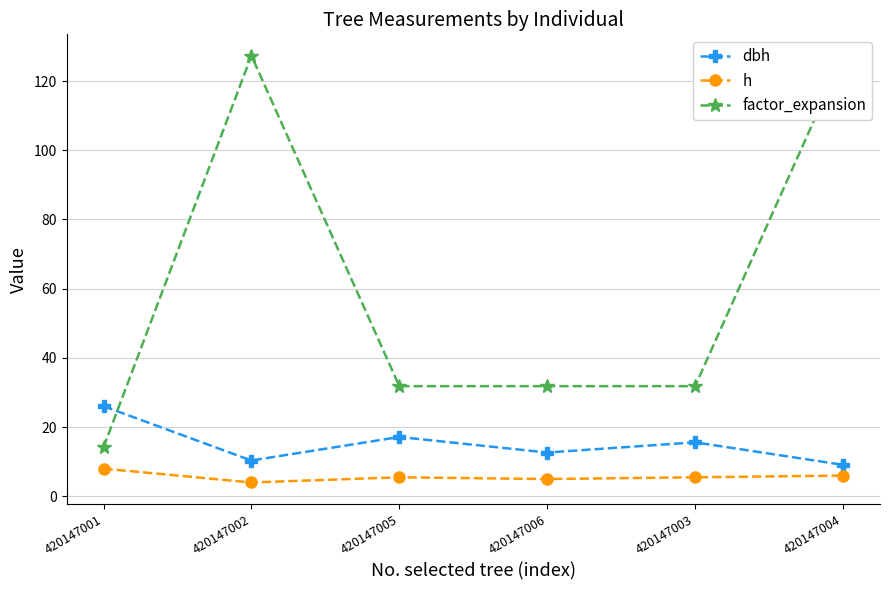

Reading right to left, what are all the values shown in this chart?

dbh: 9.1	15.6	12.7	17.1	10.3	26.1
h: 6.0	5.5	5.0	5.5	4.0	8.0
factor_expansion: 127.3	31.8	31.8	31.8	127.3	14.2